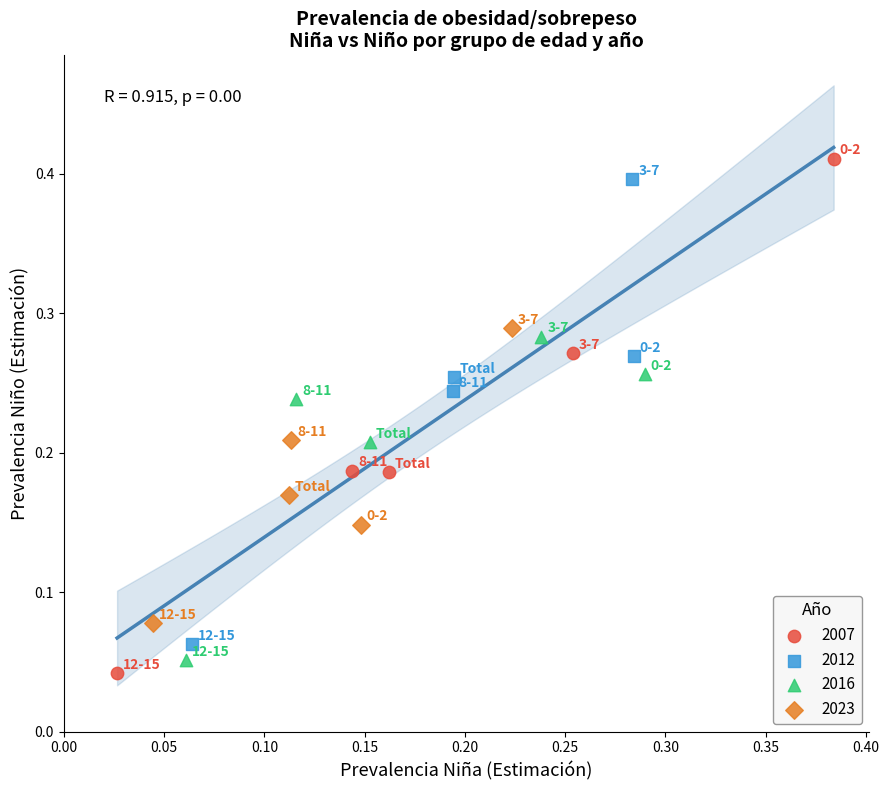

What are all the series names shown in the legend?

2007, 2012, 2016, 2023